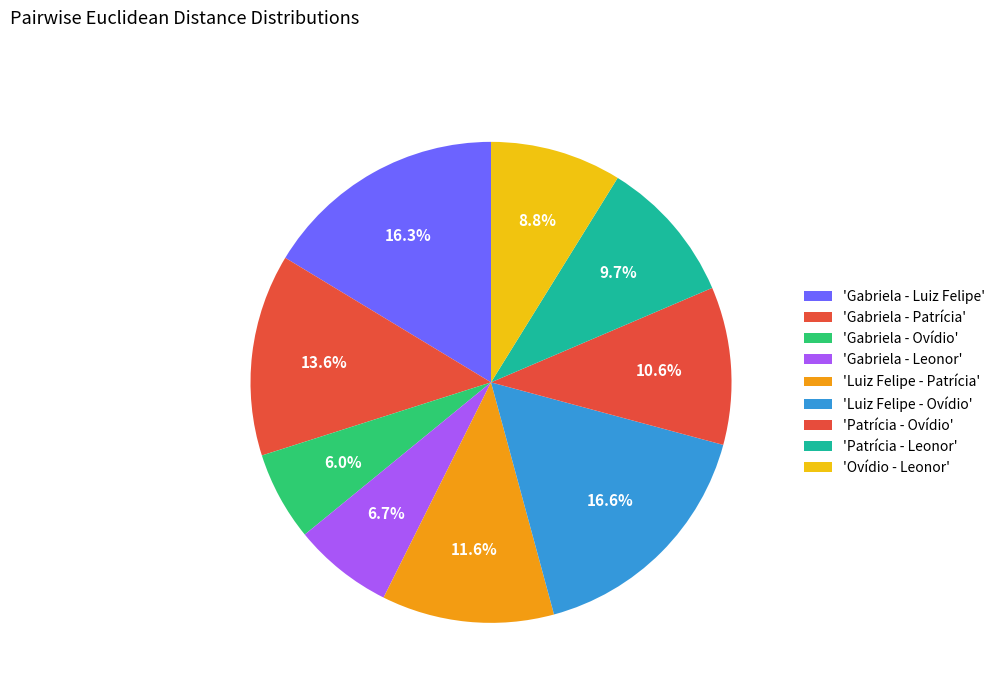

Count the number of slices in the pie.

9